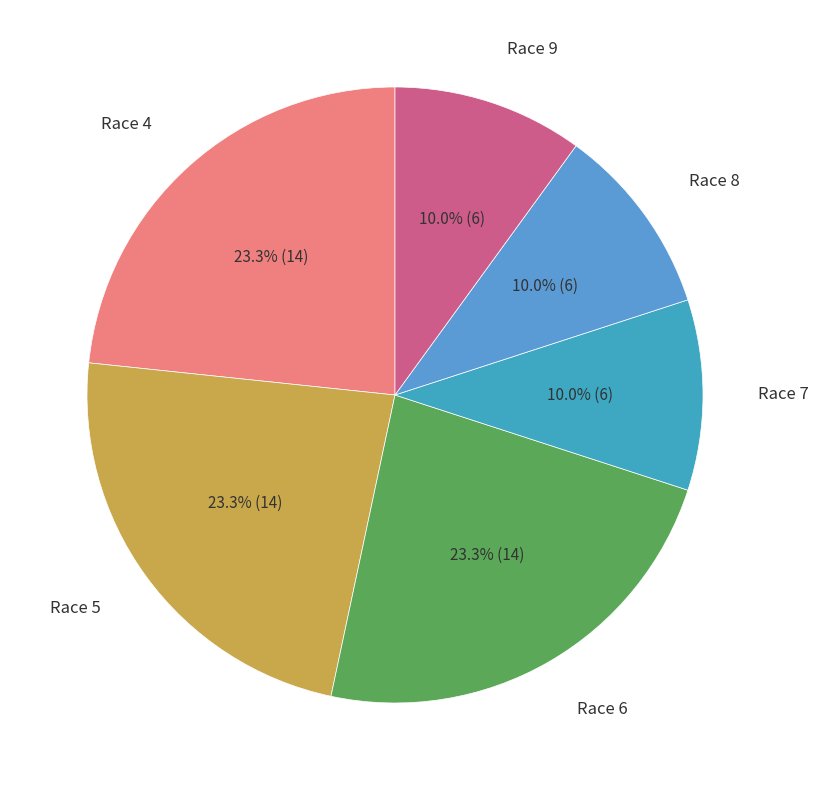

What portion of the pie excludes Race 9?

90.0%